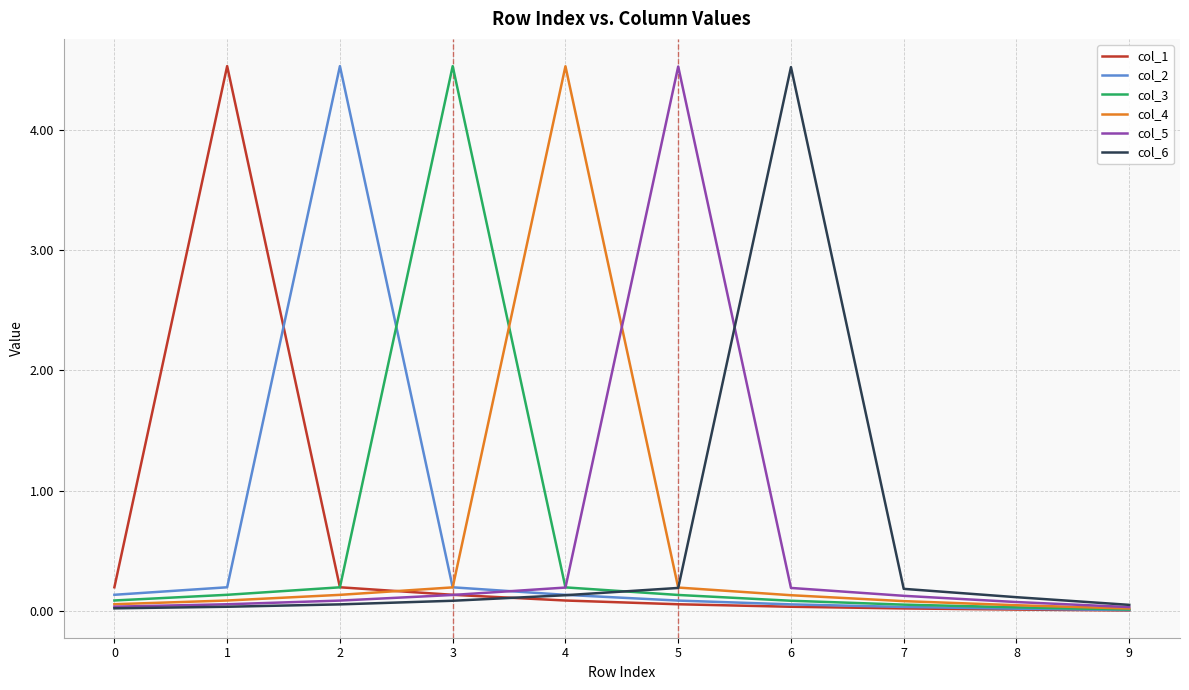

How many lines are shown in the chart?

6